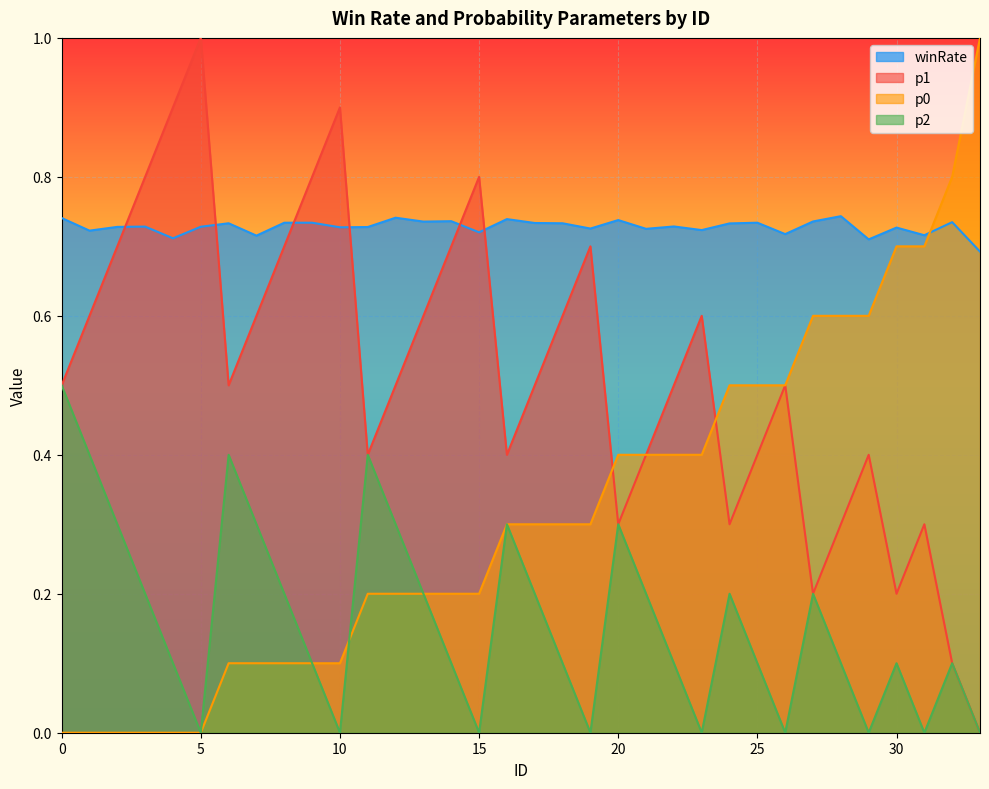

At which label is p1 closest to 0?

33